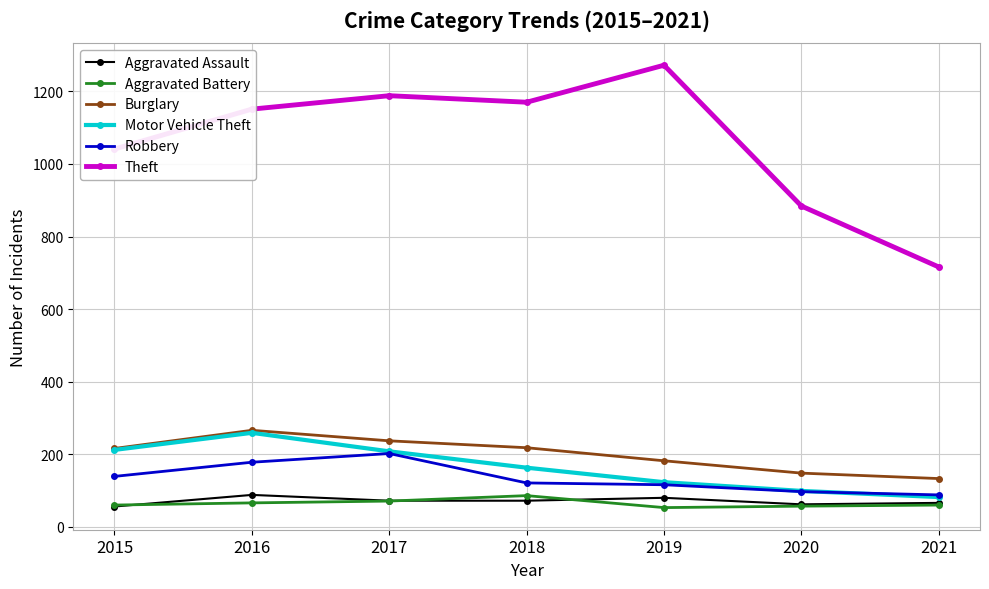

Count the number of data series in this chart.

6